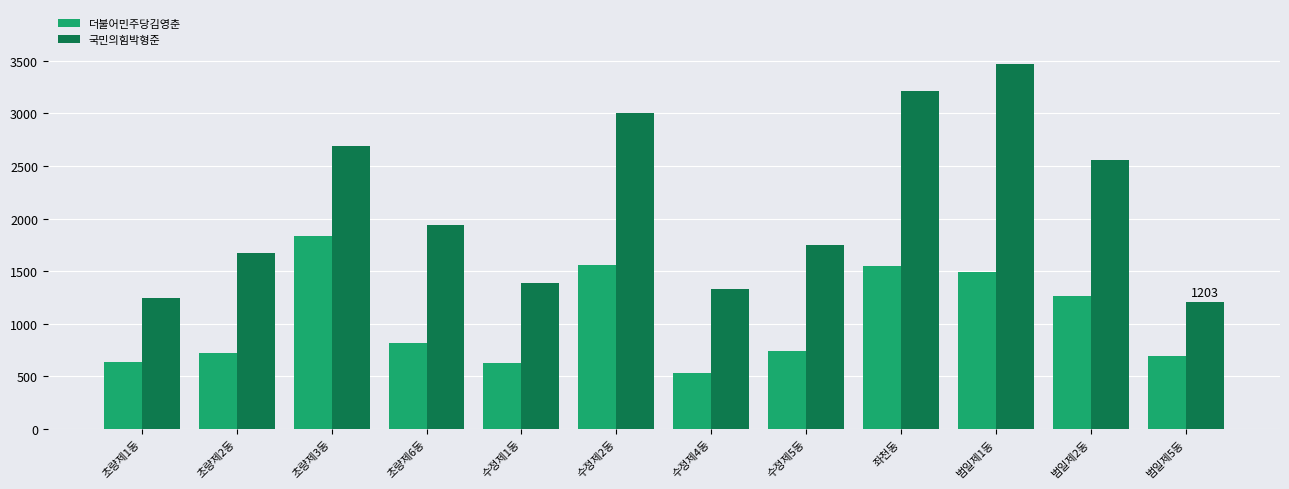

What is the difference between the 더불어민주당김영춘 values at 수정제2동 and 수정제5동?

811